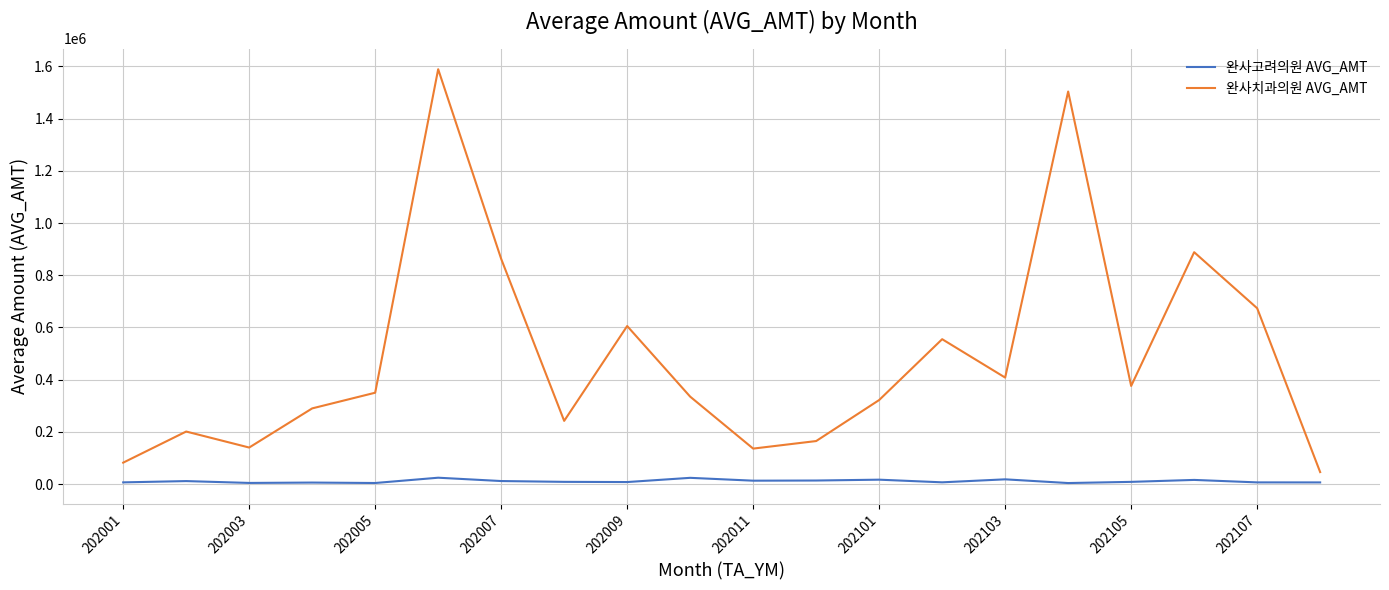

What is the difference between the maximum and minimum values in the 완사치과의원 AVG_AMT series?

1543025